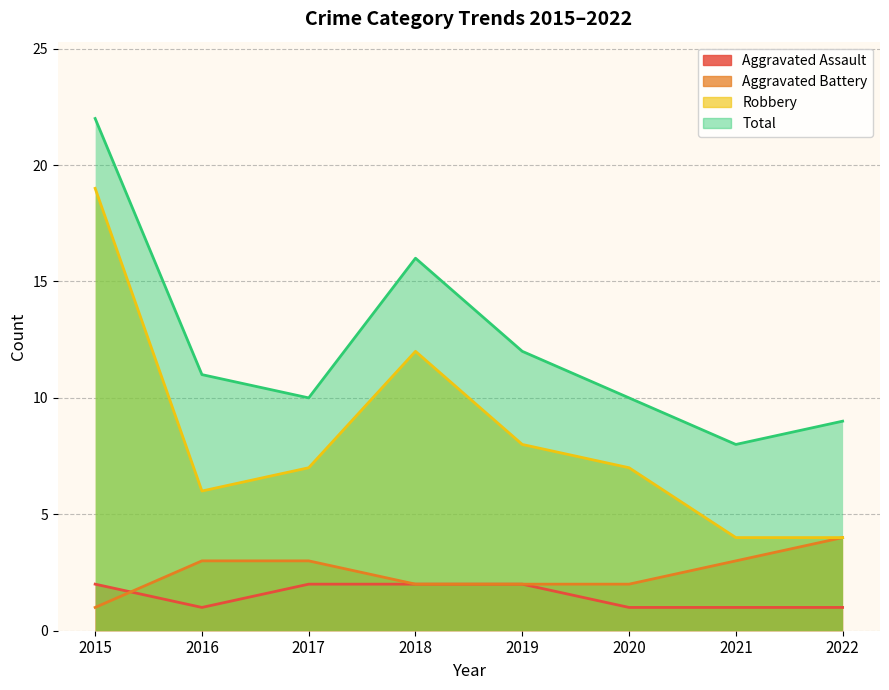

What is the maximum value for Total?

22